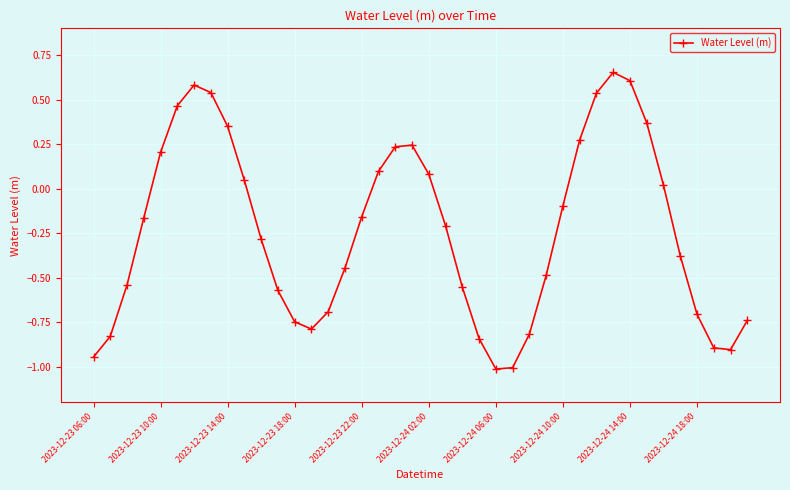

What is the difference between the second highest and minimum values?

1.6